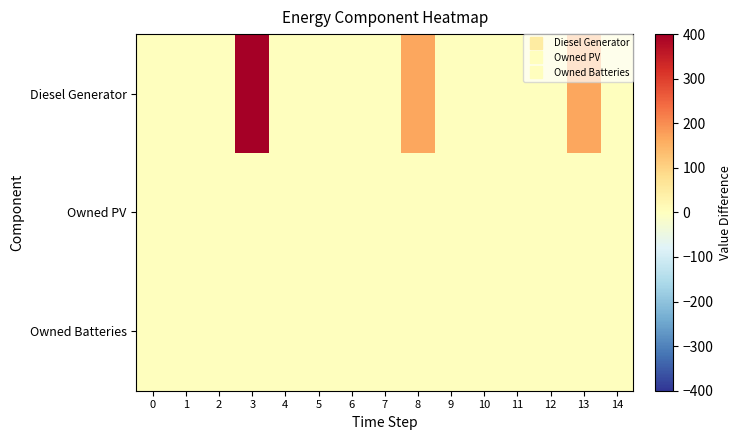

Between 13 and 9, which is larger?

13